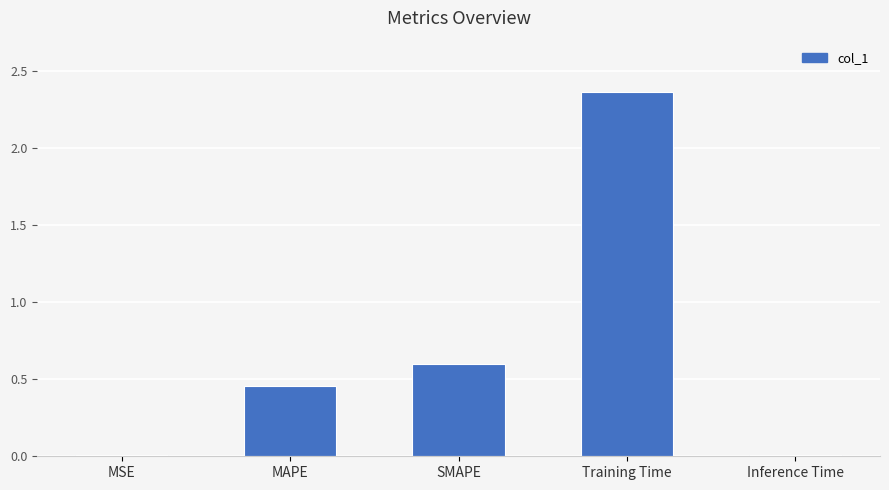

Where is the data nearest to the value 1?

SMAPE